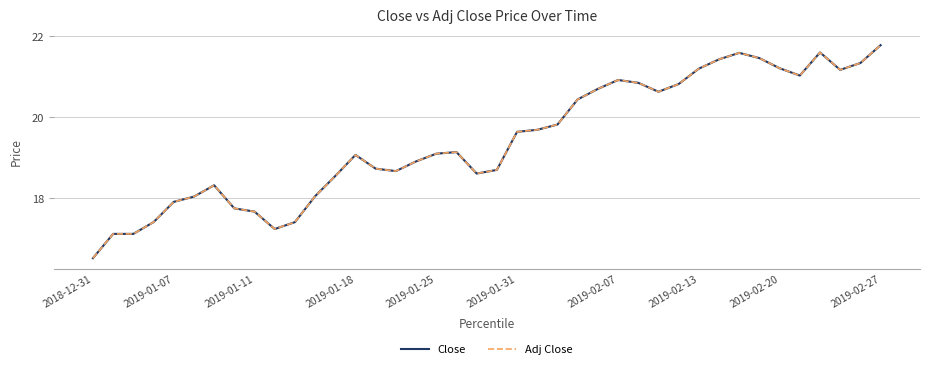

Does the chart have visible grid lines?

Yes